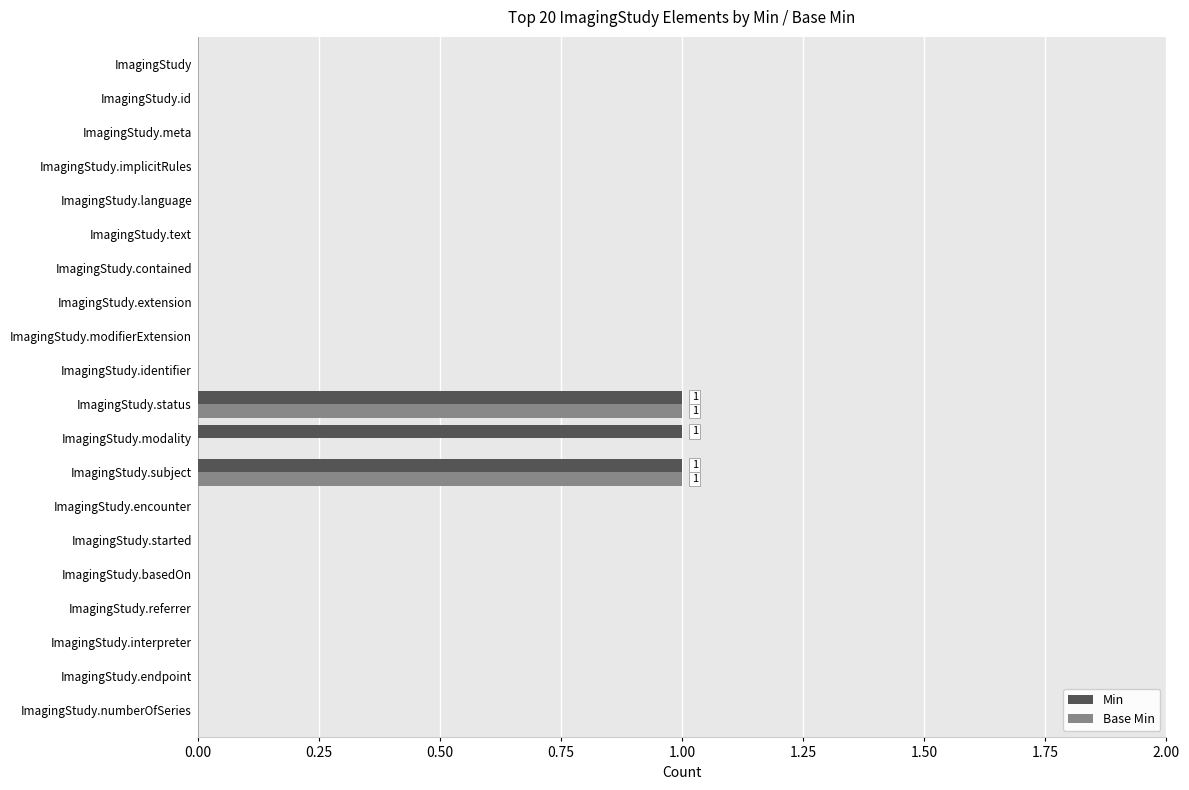

What is the sum of all Min values?

3